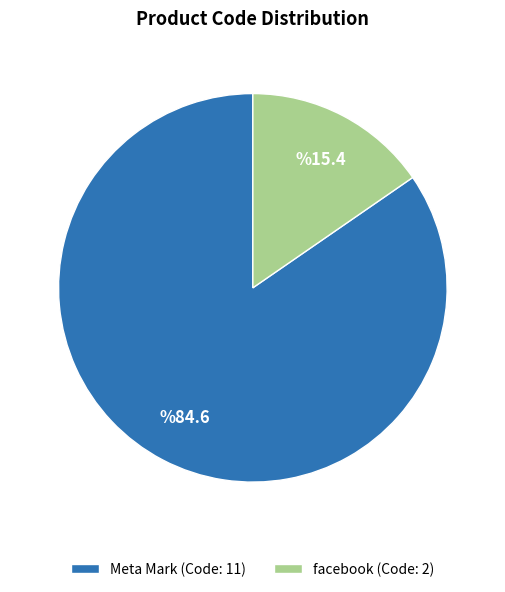

How many slices are in this pie chart?

2